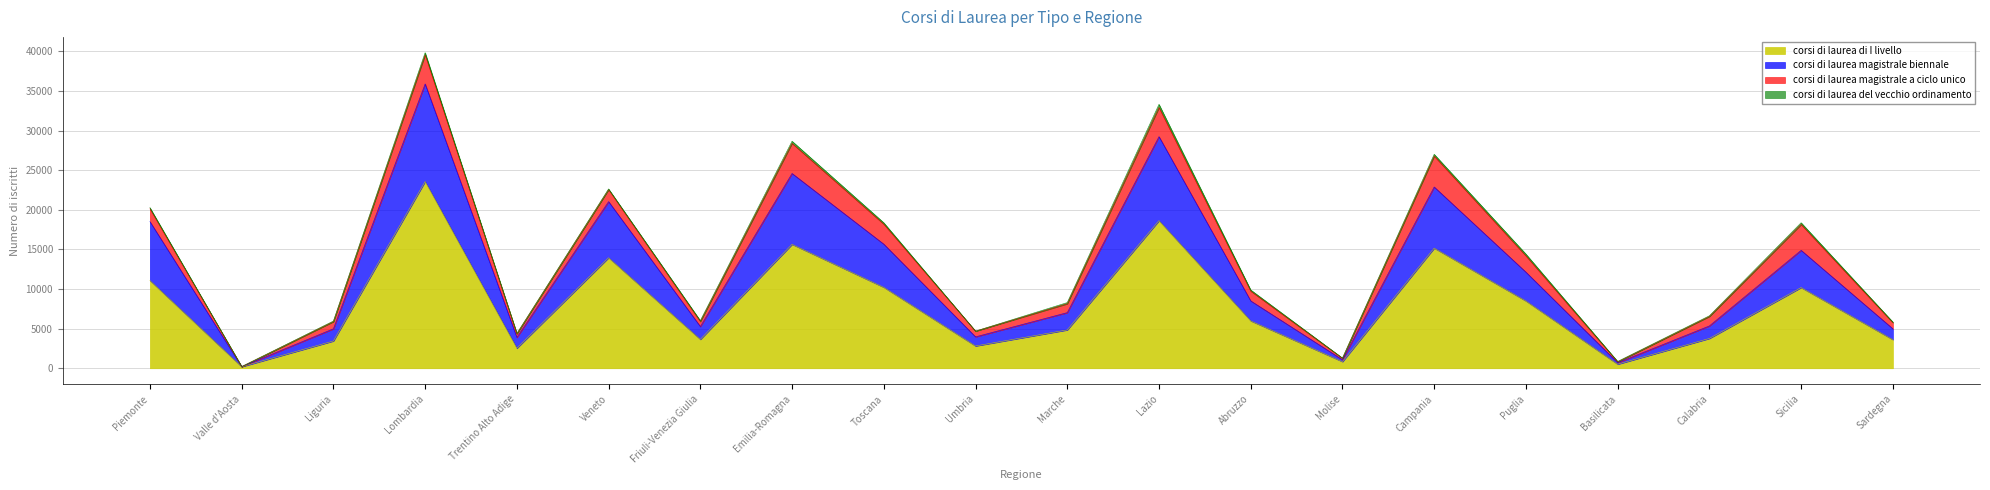

Where is corsi di laurea di I livello nearest to the value 11881?

Piemonte